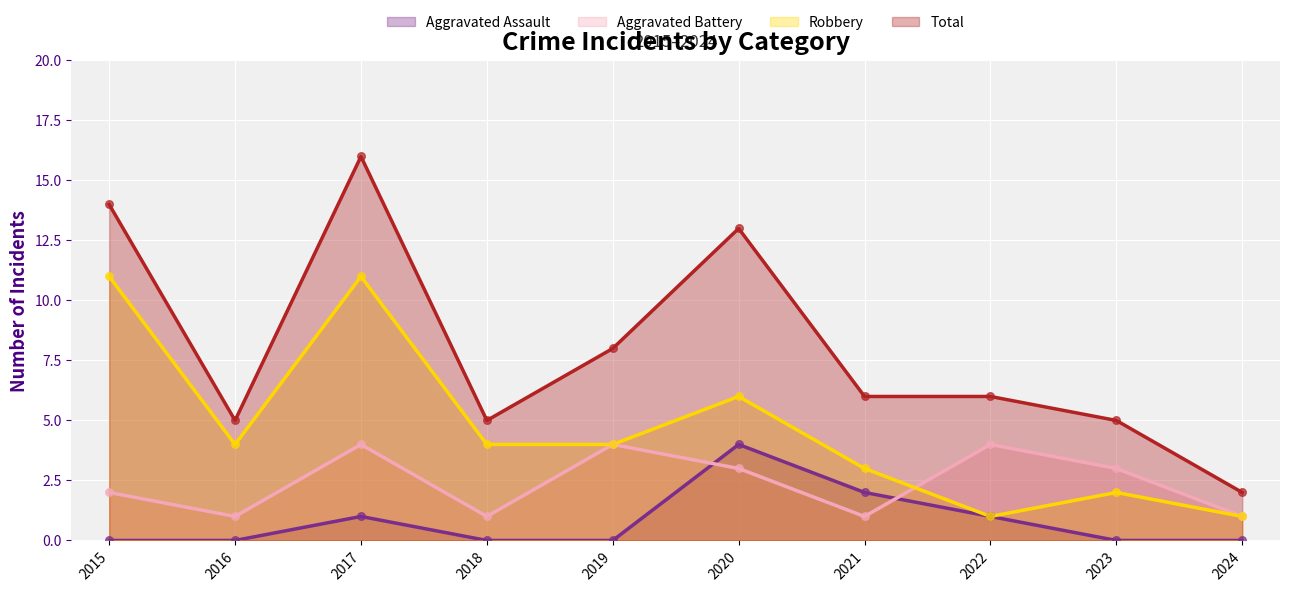

At how many categories does at least one series exceed 15?

1